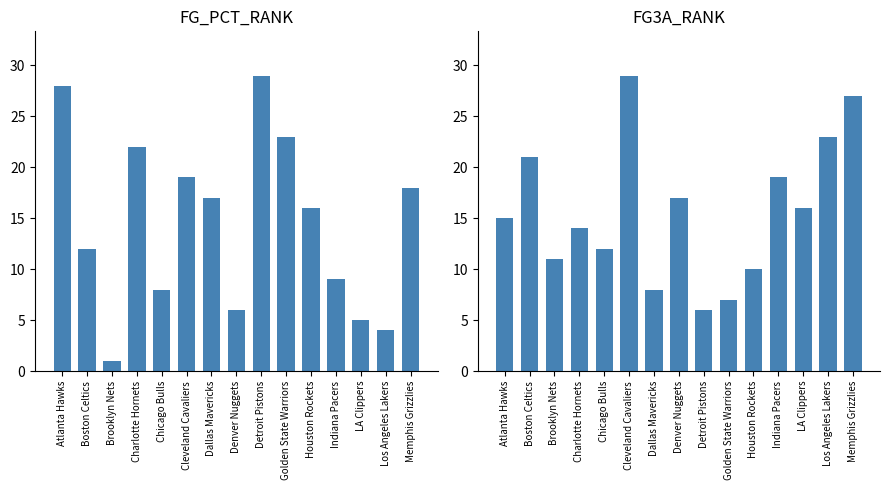

At how many categories does at least one series exceed 18?

9